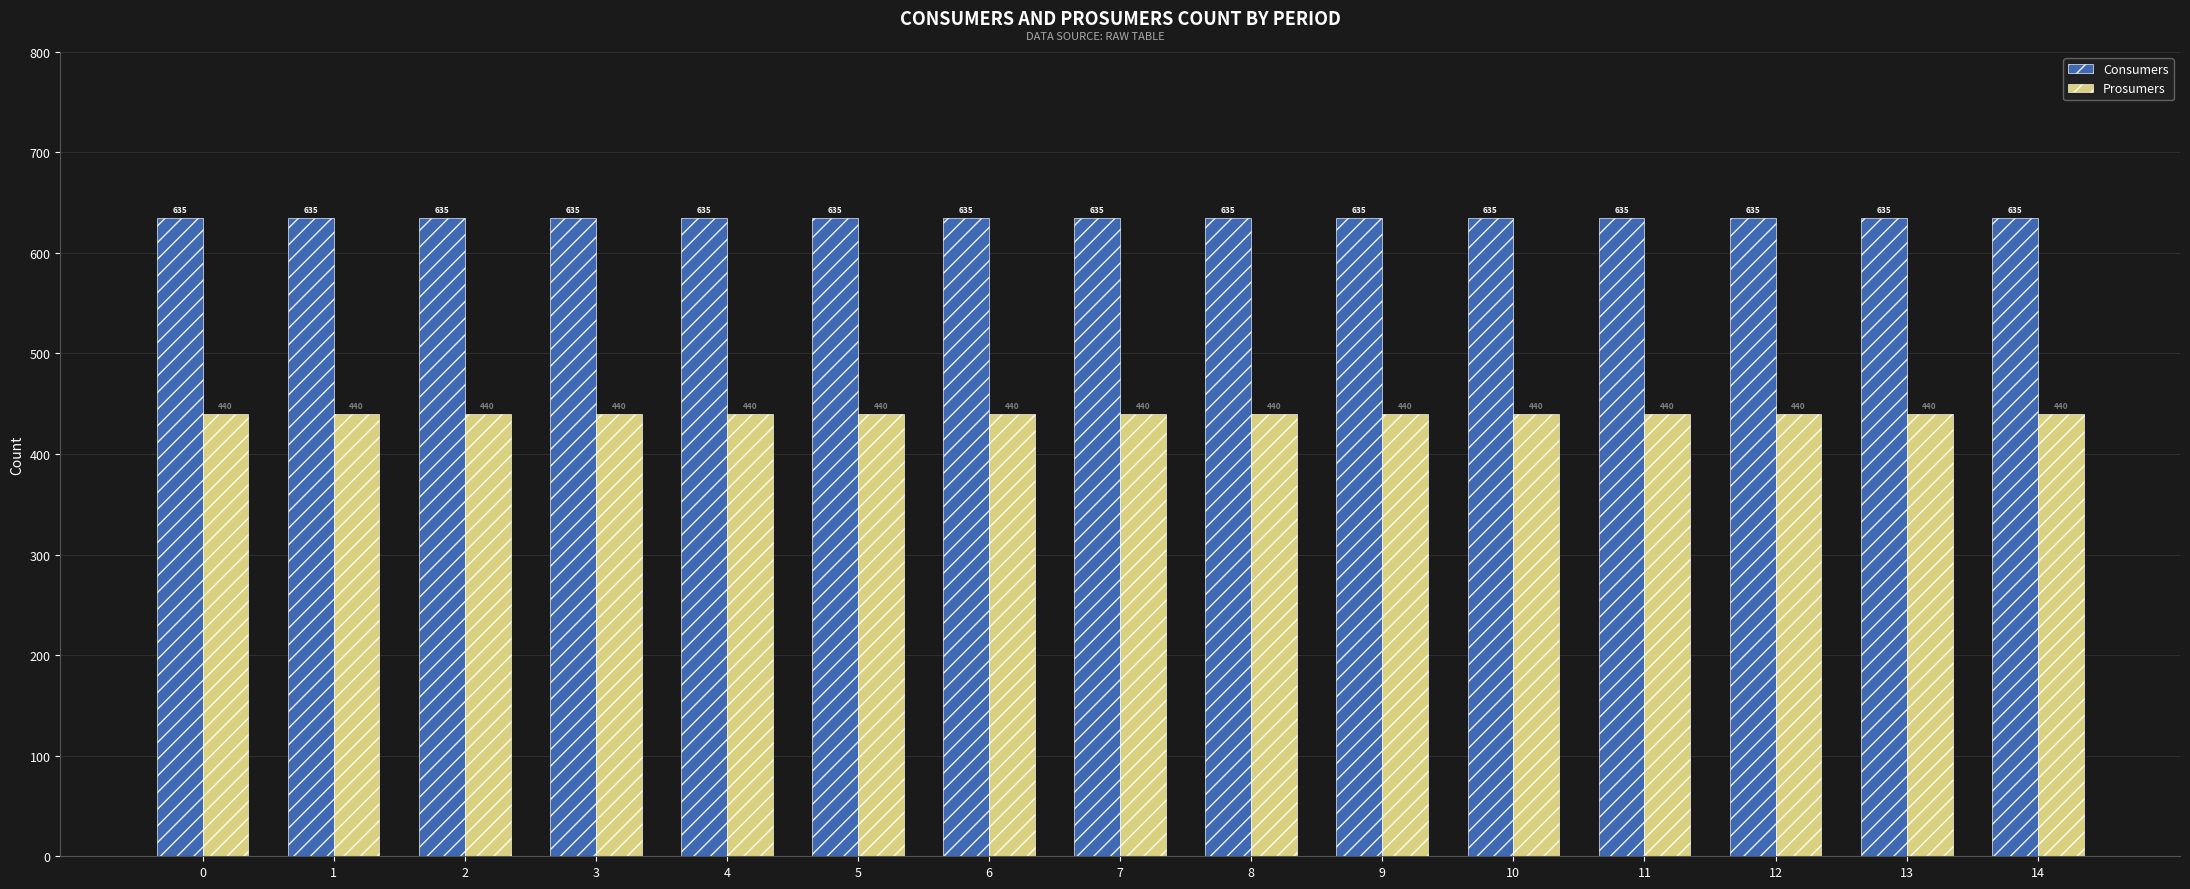

What is the sum of all Prosumers values?

6600